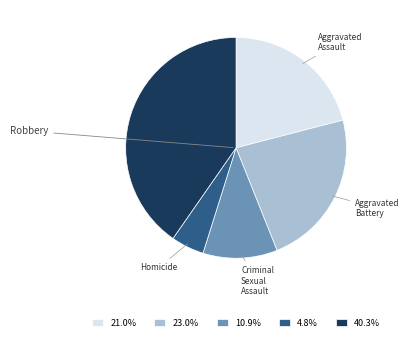

What is the ratio of the value at 10.9% to the value at 4.8%?

2.2